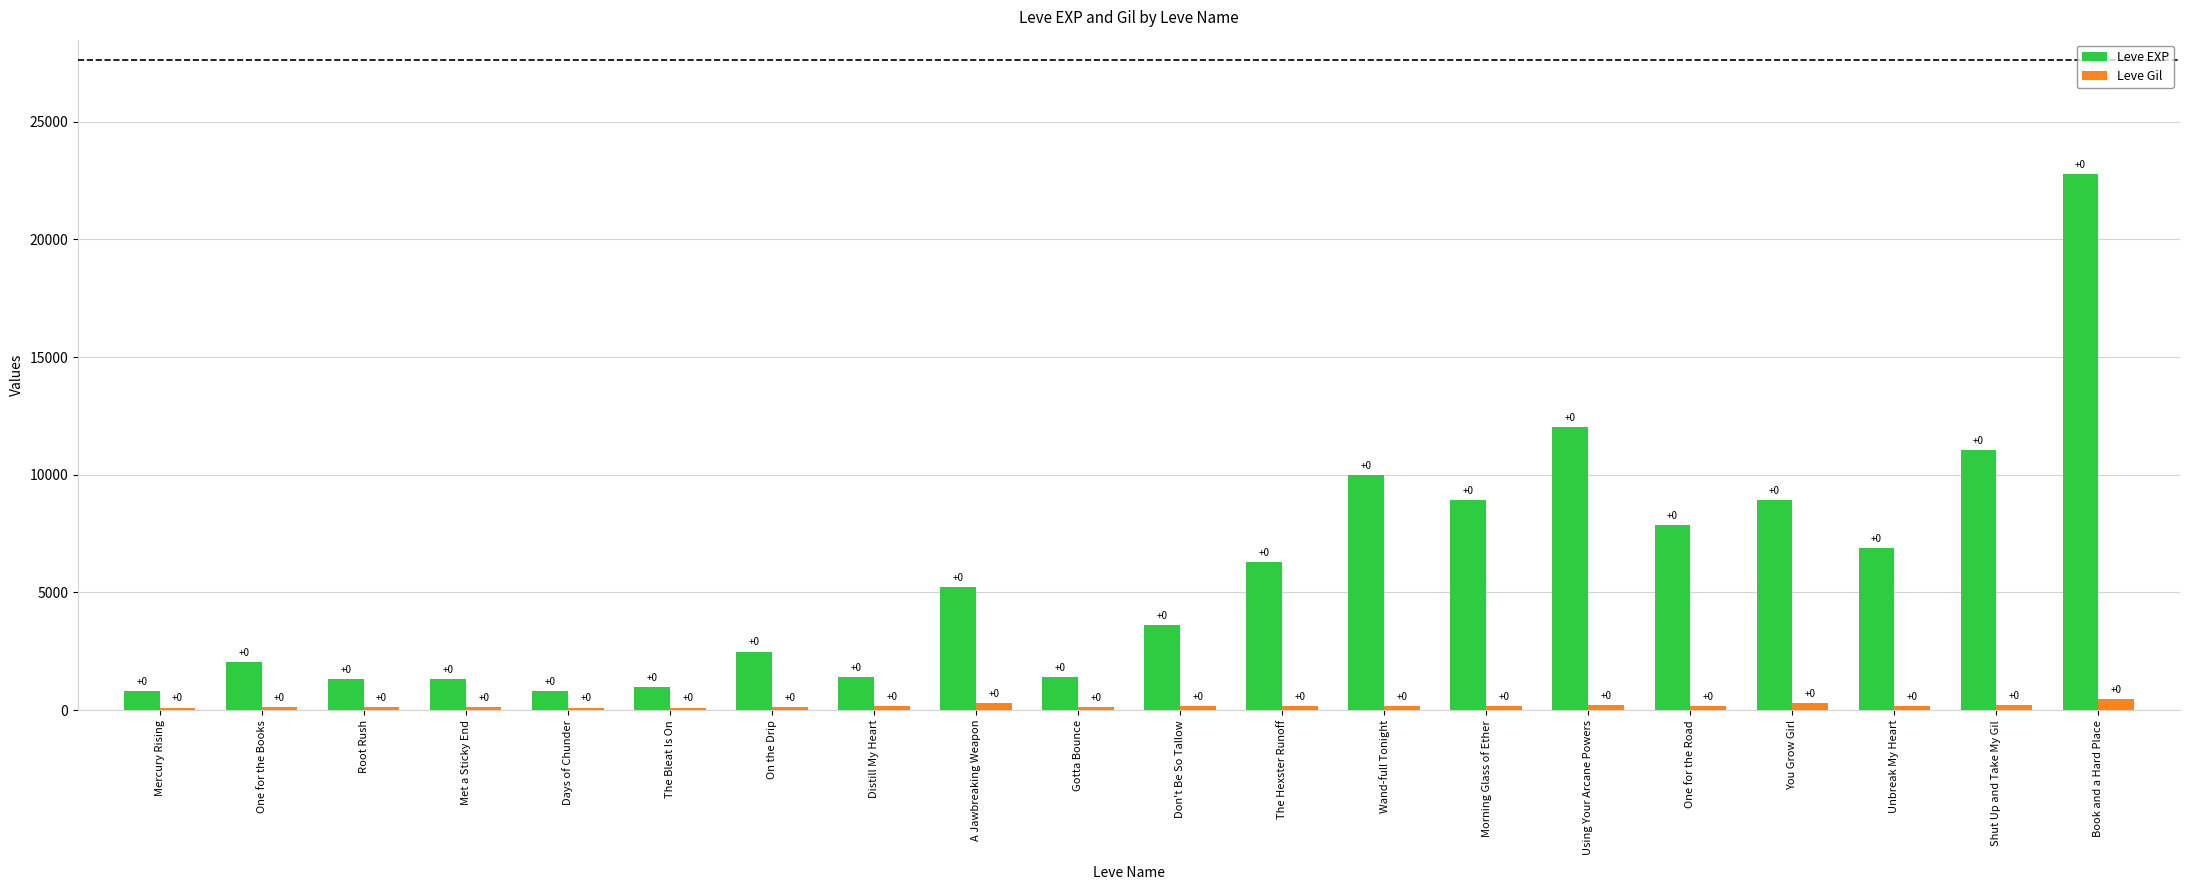

What are all the series names shown in the legend?

Leve EXP, Leve Gil